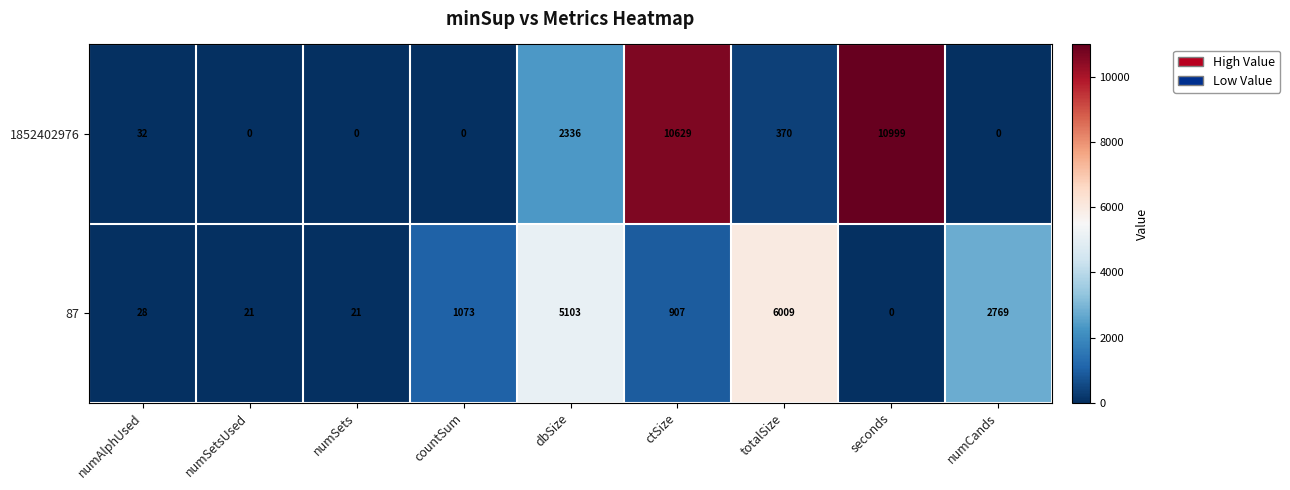

Reading right to left, extract all data points from this chart.

1852402976: 0	10999	370	10629	2336	0	0	0	32
87: 2769	0	6009	907	5103	1073	21	21	28